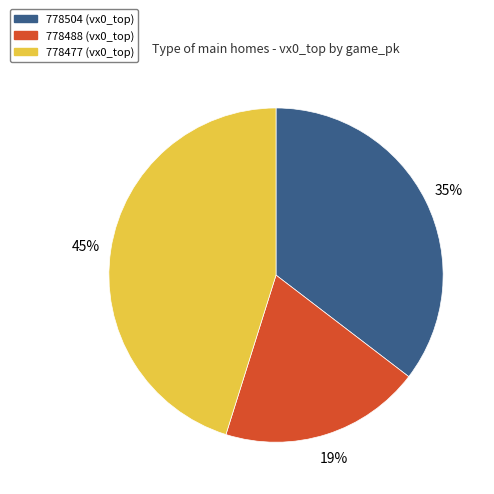

Approximately how many times larger is the value at 778488 compared to 778477?

0.4